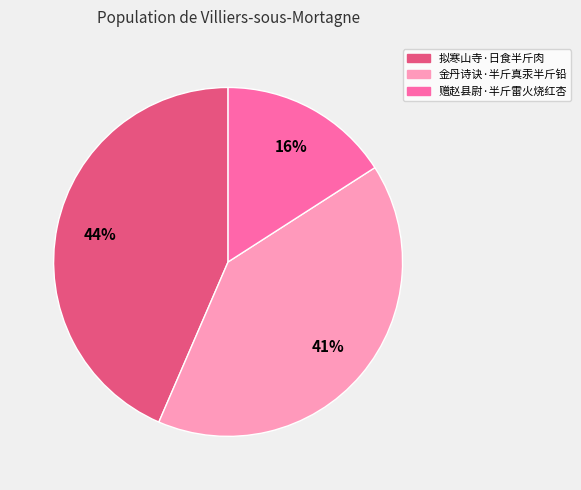

Which has a higher value, 赠赵县尉·半斤雷火烧红杏 or 金丹诗诀·半斤真汞半斤铅?

金丹诗诀·半斤真汞半斤铅